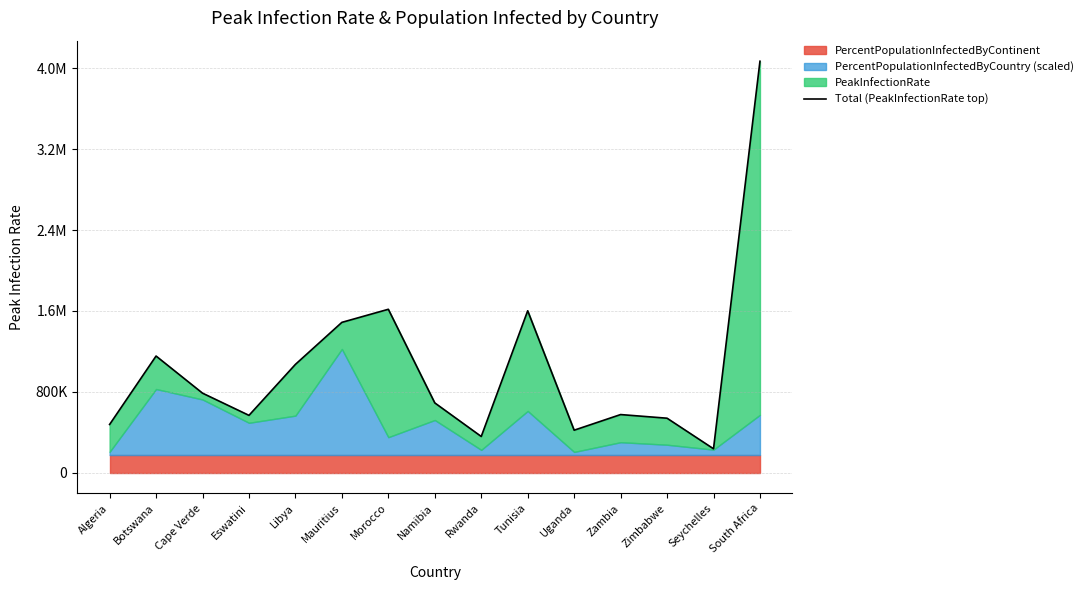

Which label corresponds to the smallest value in the chart?

Seychelles